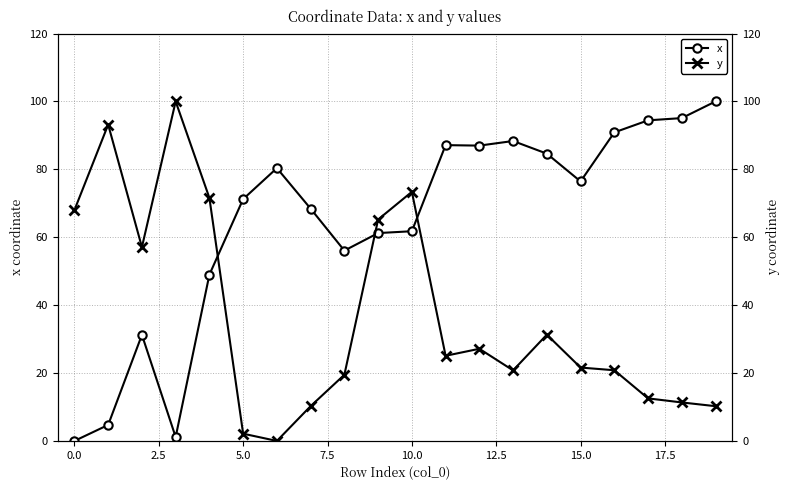

The x series shows 94.4 at 17. True or false?

True